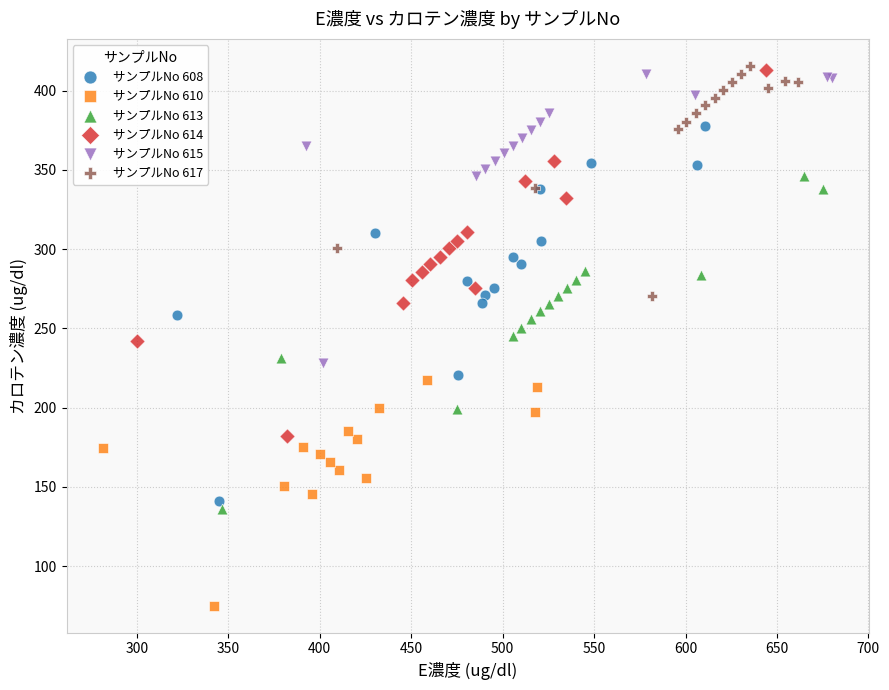

Which series contains the lowest Y value?

サンプルNo 610